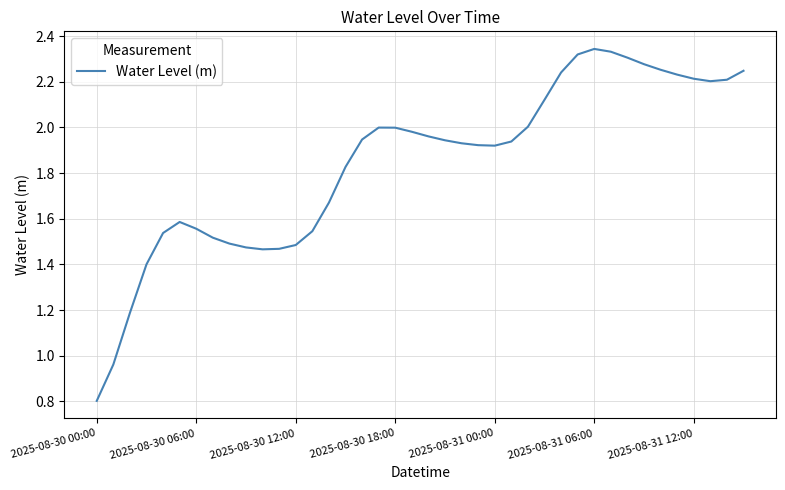

What is the minimum value shown in the chart?

0.8